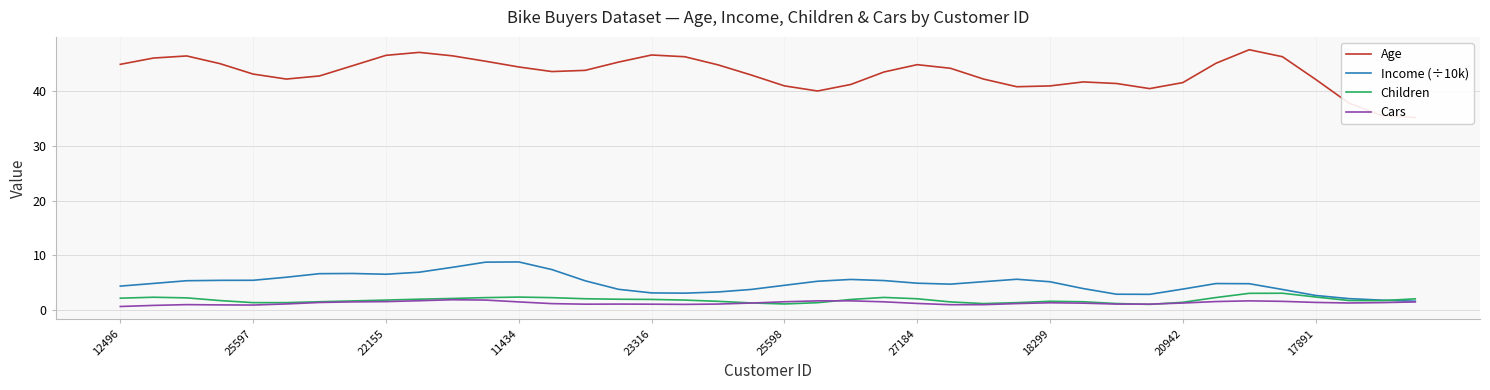

What is the value of the Cars point at the 22nd from the left?

1.7